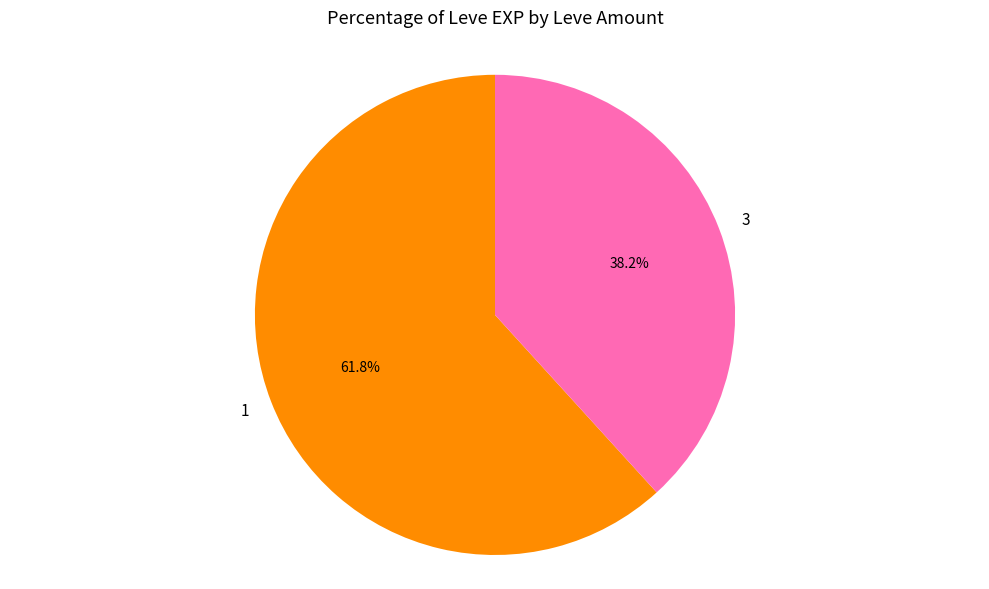

Is there a majority slice in this chart?

Yes